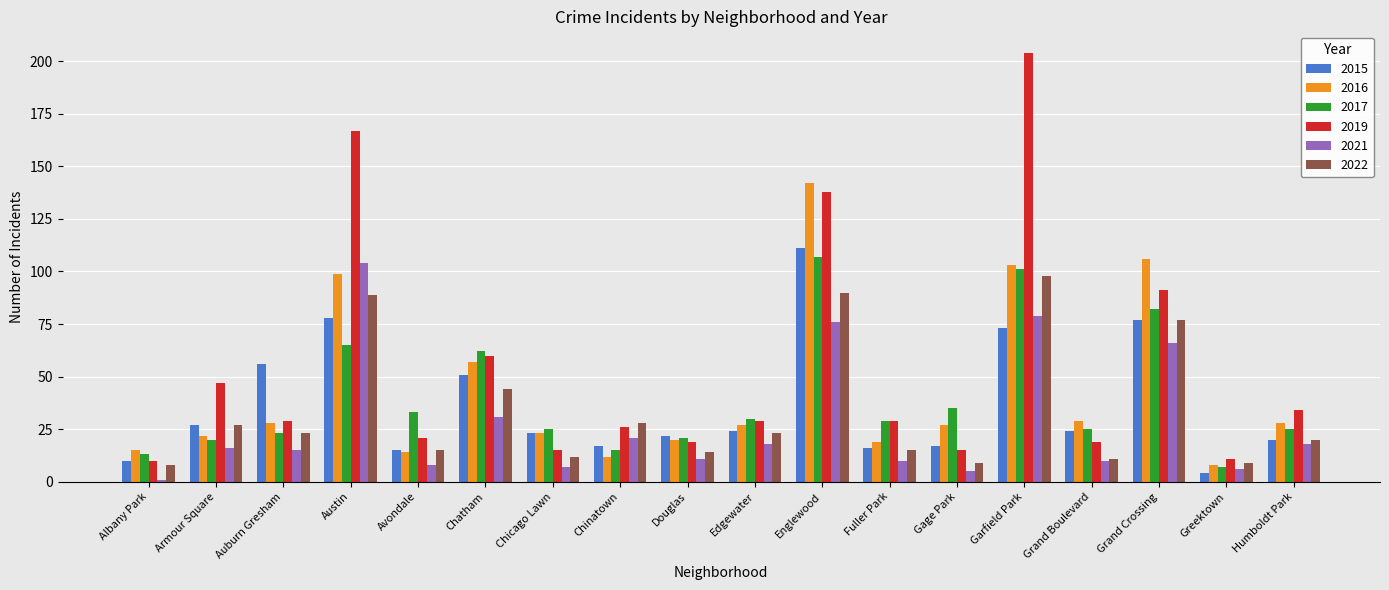

What are all the series names shown in the legend?

2015, 2016, 2017, 2019, 2021, 2022